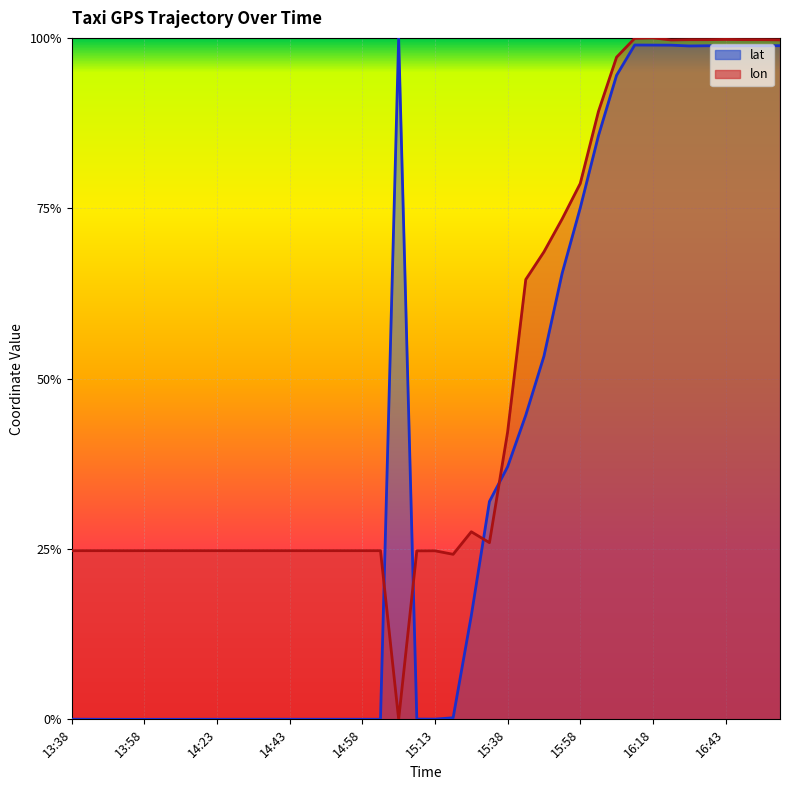

The value of lat at 15:33 is 0.3. True or false?

True